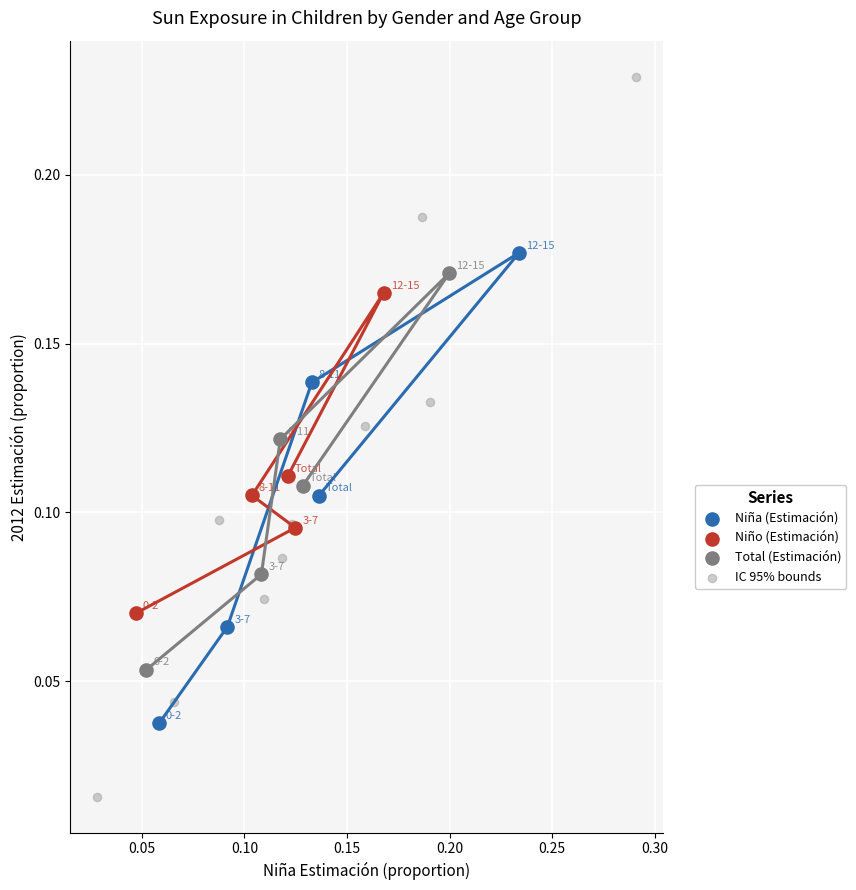

Which series reaches the minimum Y coordinate?

IC 95% bounds